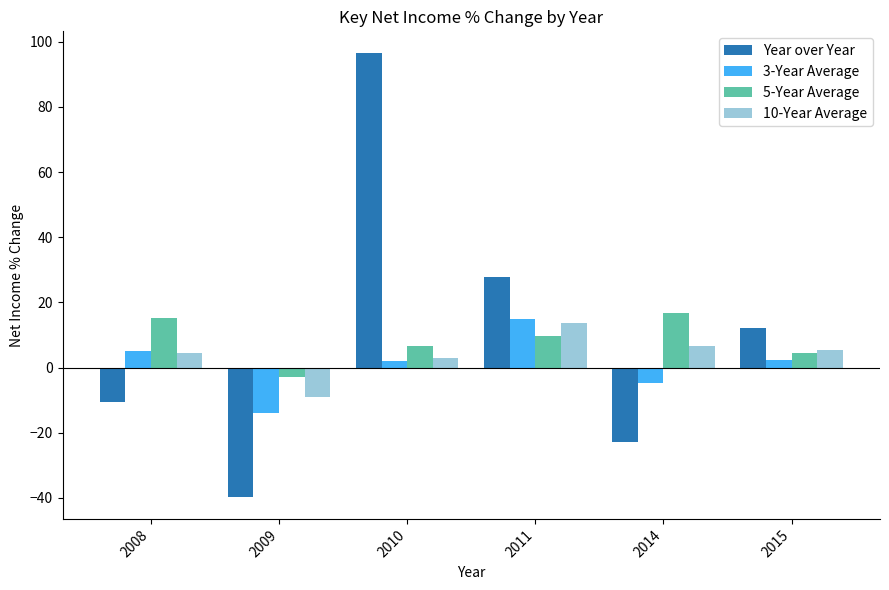

What is the value of the Year over Year bar at the 3rd from the left?

96.4